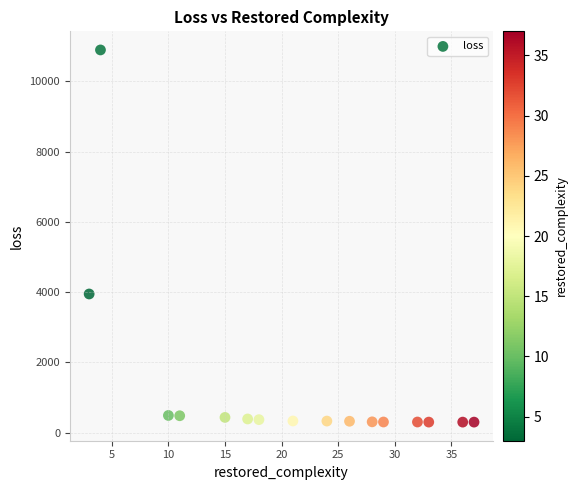

What is the range of Y values (max minus min)?

10583.4